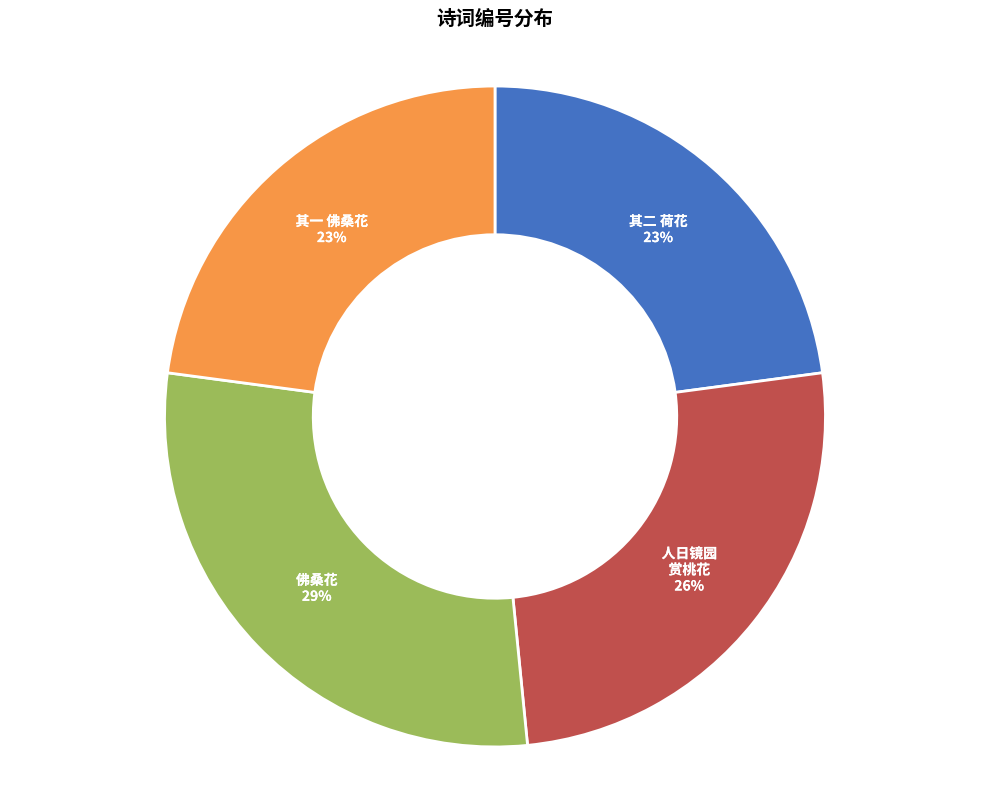

Is it true that 人日镜园 赏桃花 is 26% of the pie?

True